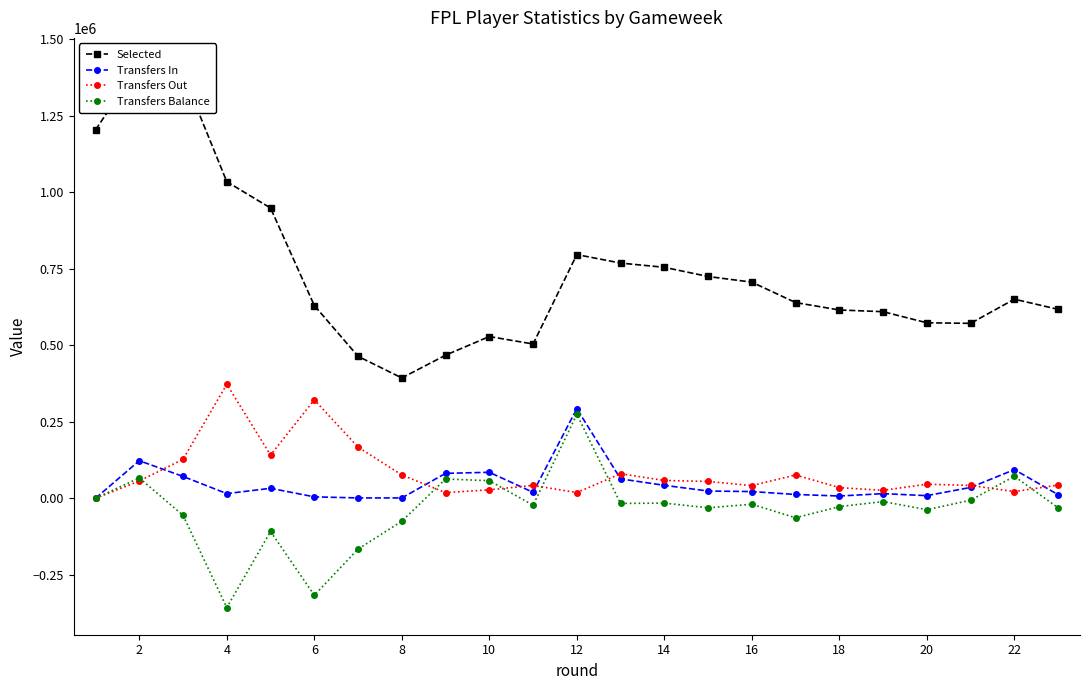

After their last crossing, which series has the higher values: Transfers In or Transfers Out?

Transfers Out